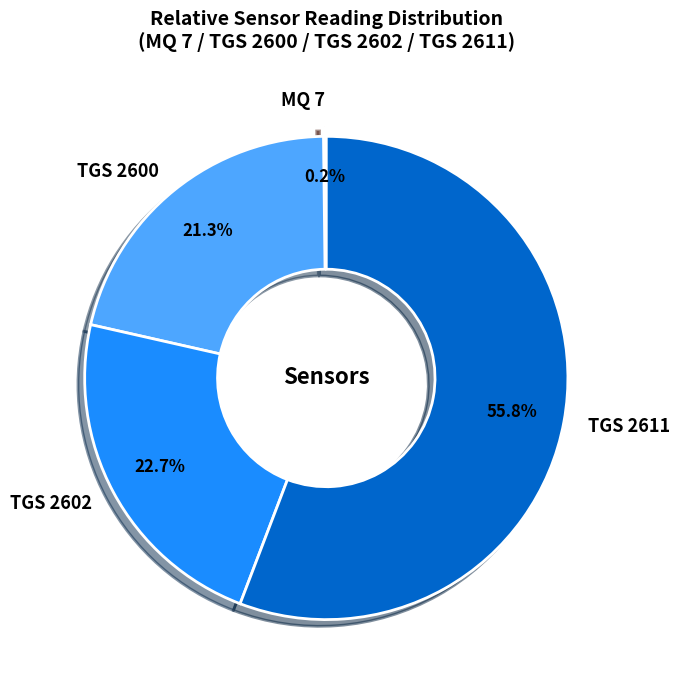

Do TGS 2611 and TGS 2602 together represent more than half of the pie?

Yes